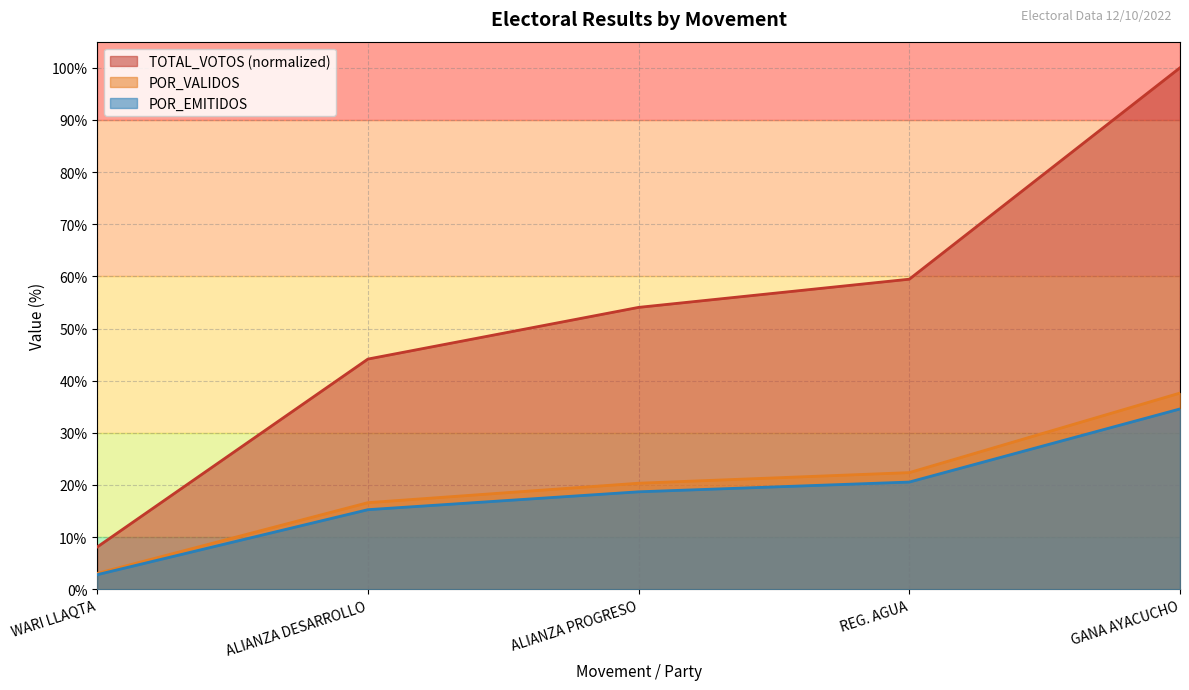

Is it true that POR_VALIDOS equals 20.3 at ALIANZA PROGRESO?

True